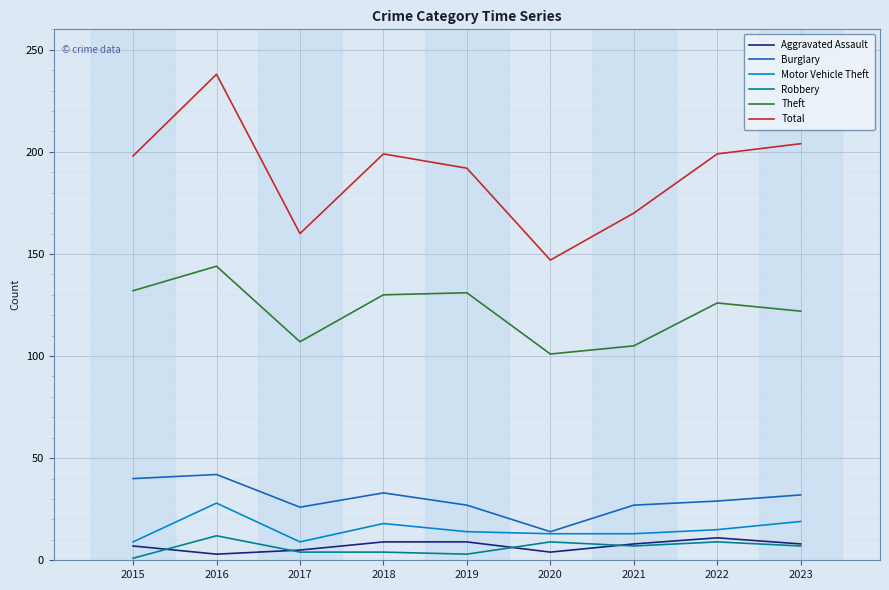

True or false: Theft and Total intersect in this chart.

False